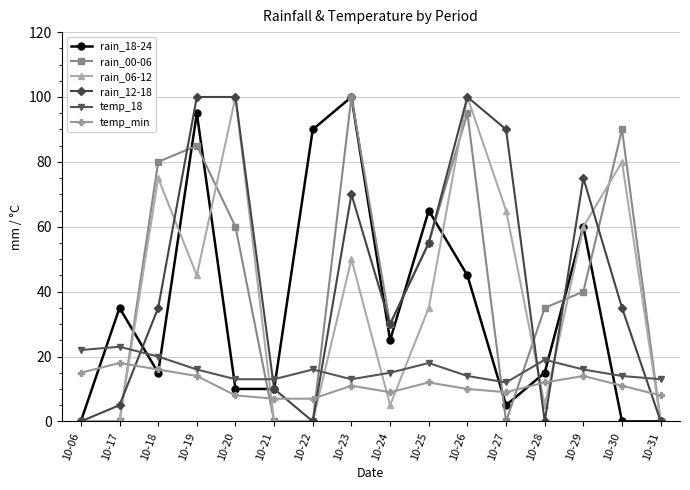

Which series has the largest total across all categories?

rain_12-18